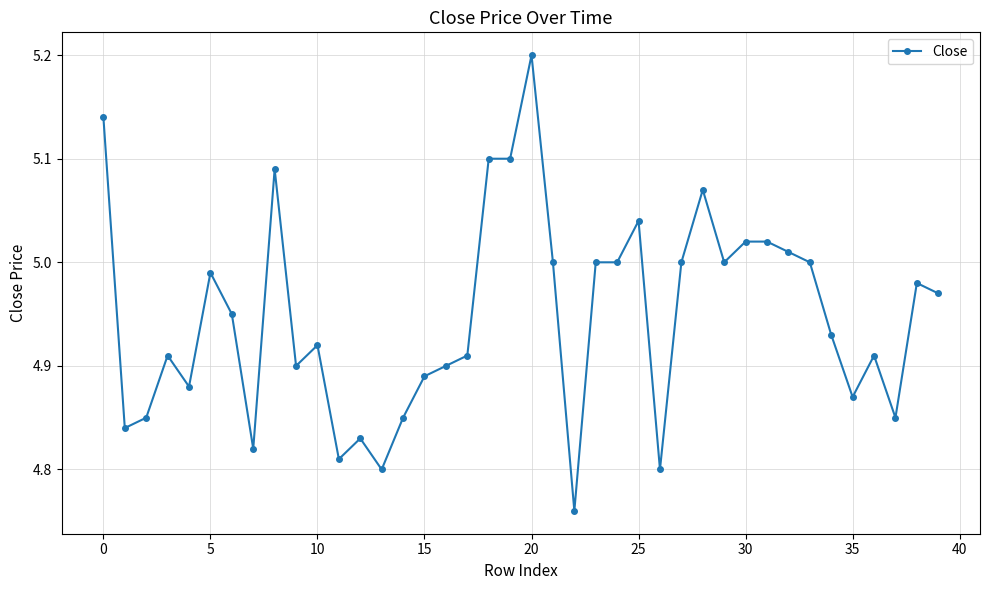

What is the difference between the maximum and minimum values?

0.4